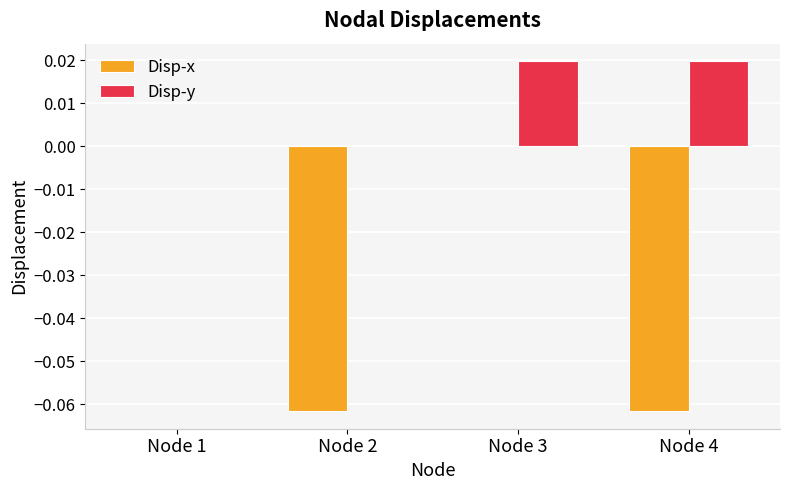

Which series has the largest total across all categories?

Disp-y